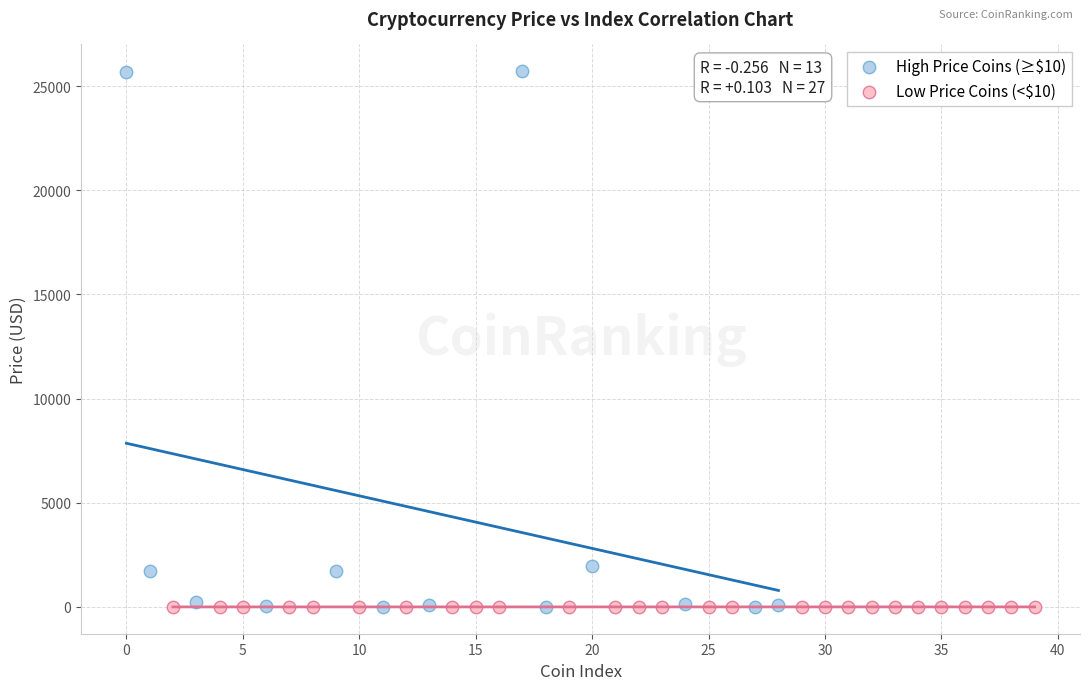

Which series has the largest Y range (max minus min)?

High Price Coins (≥$10)